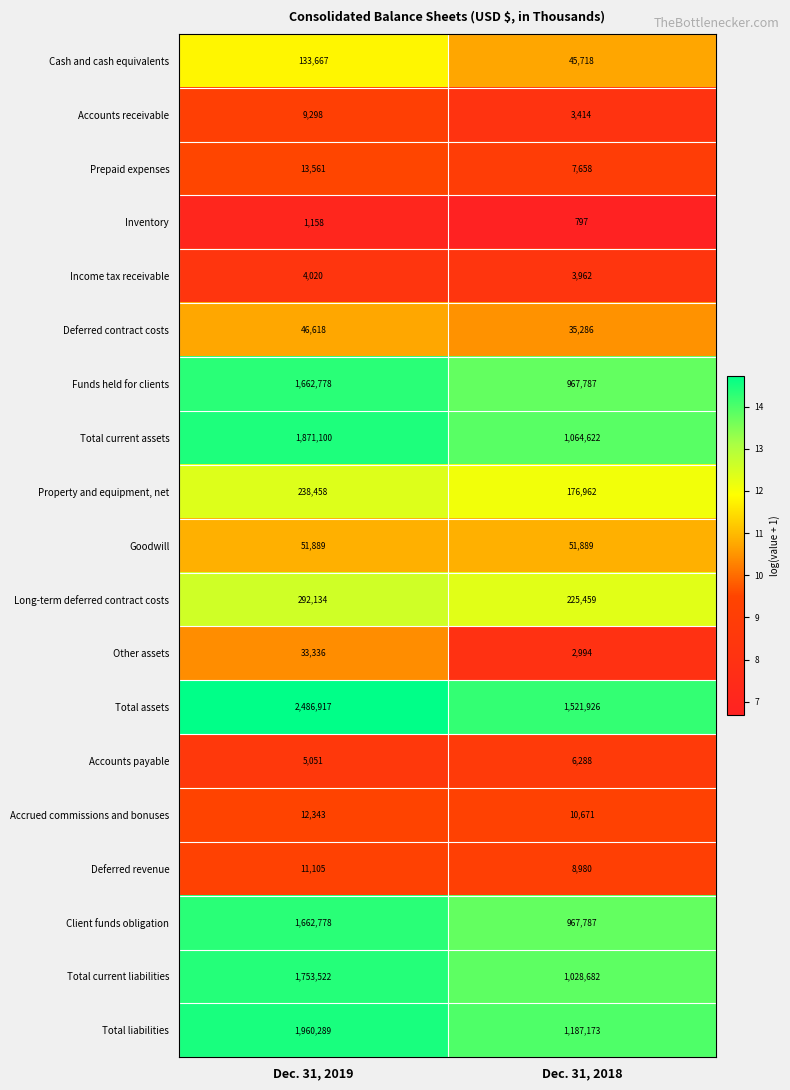

Rank the categories by Accrued commissions and bonuses value from lowest to highest.

Dec. 31, 2018, Dec. 31, 2019